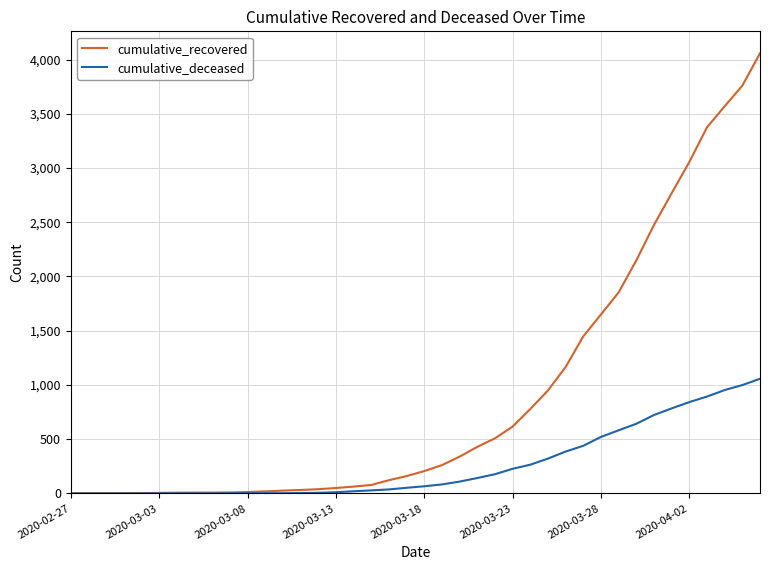

List the series in order of their overall mean, highest first.

cumulative_recovered, cumulative_deceased